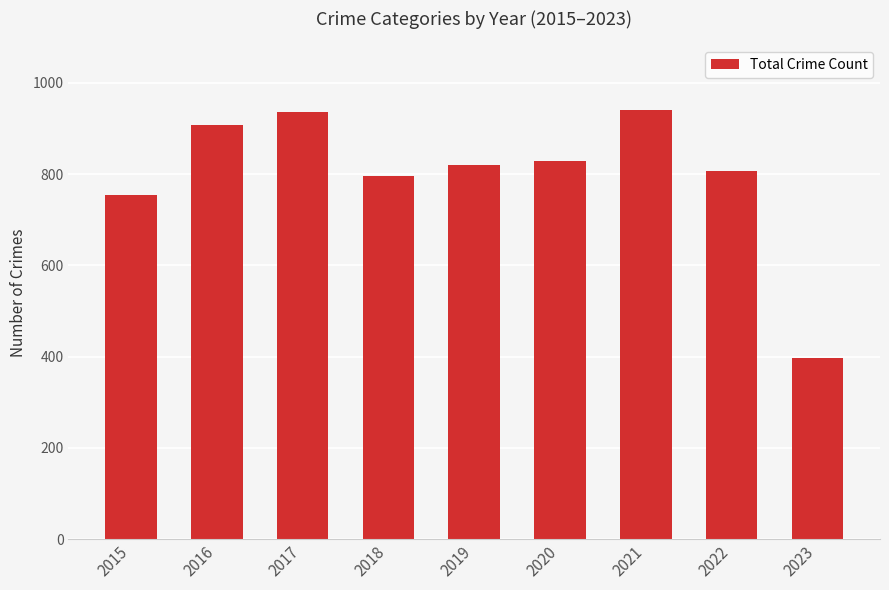

Are the bars grouped side by side (vs. stacked)?

No